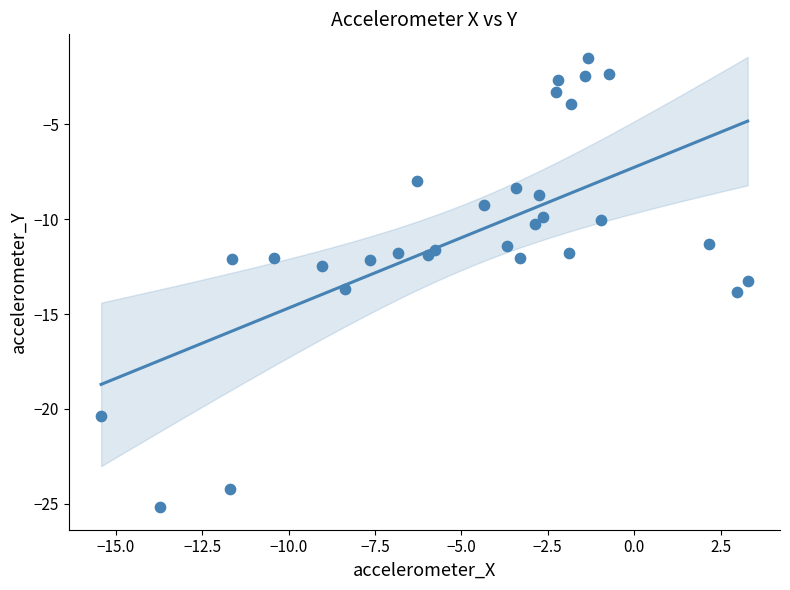

What is the range of Y values (max minus min)?

23.6